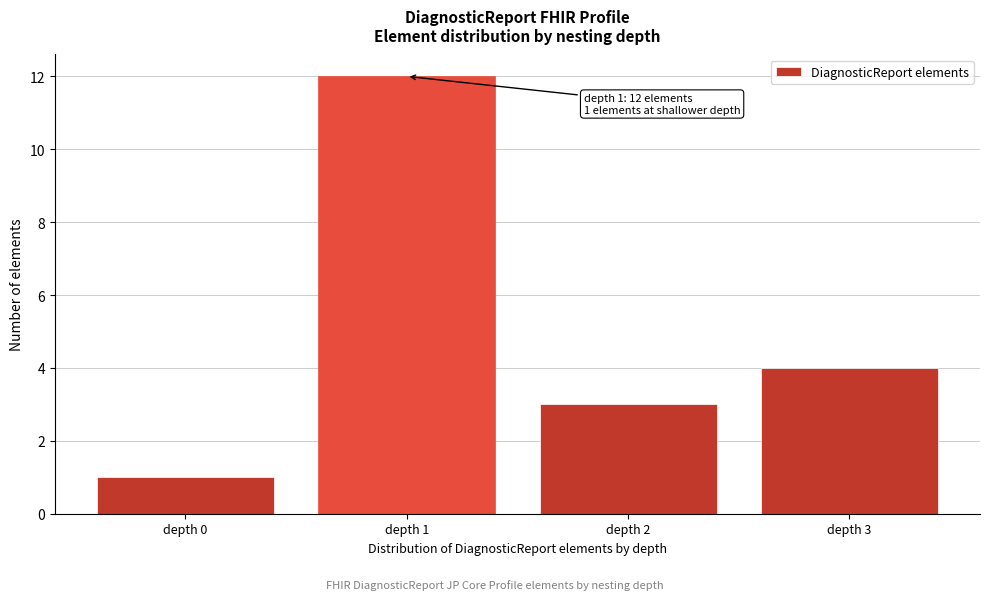

Reading left to right, extract all data points from this chart.

1	12	3	4